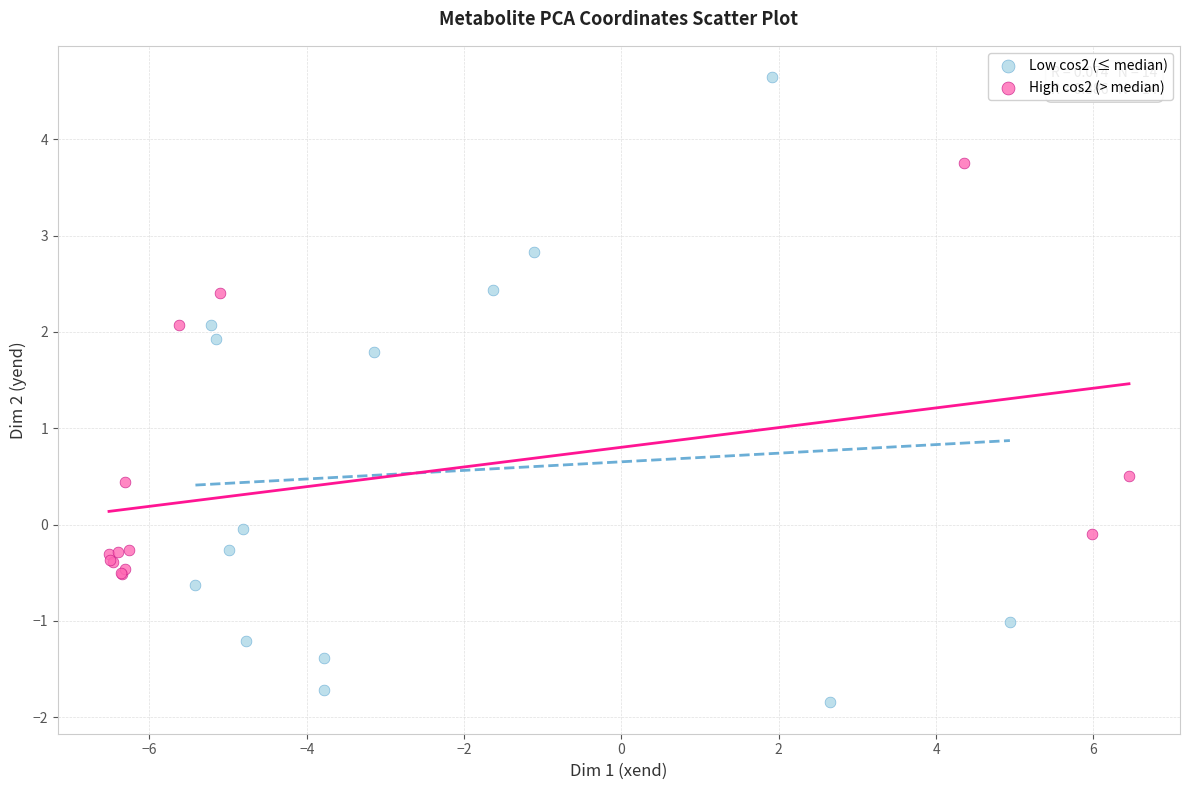

Which series has the largest Y range (max minus min)?

Low cos2 (≤ median)